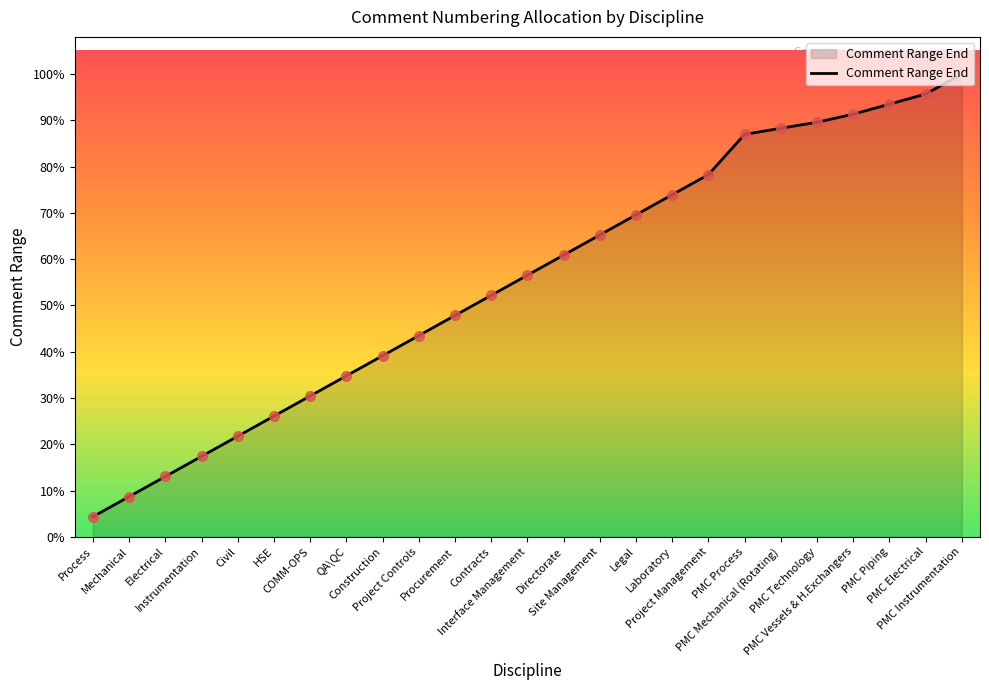

Between QA\QC and Process, which is larger?

QA\QC